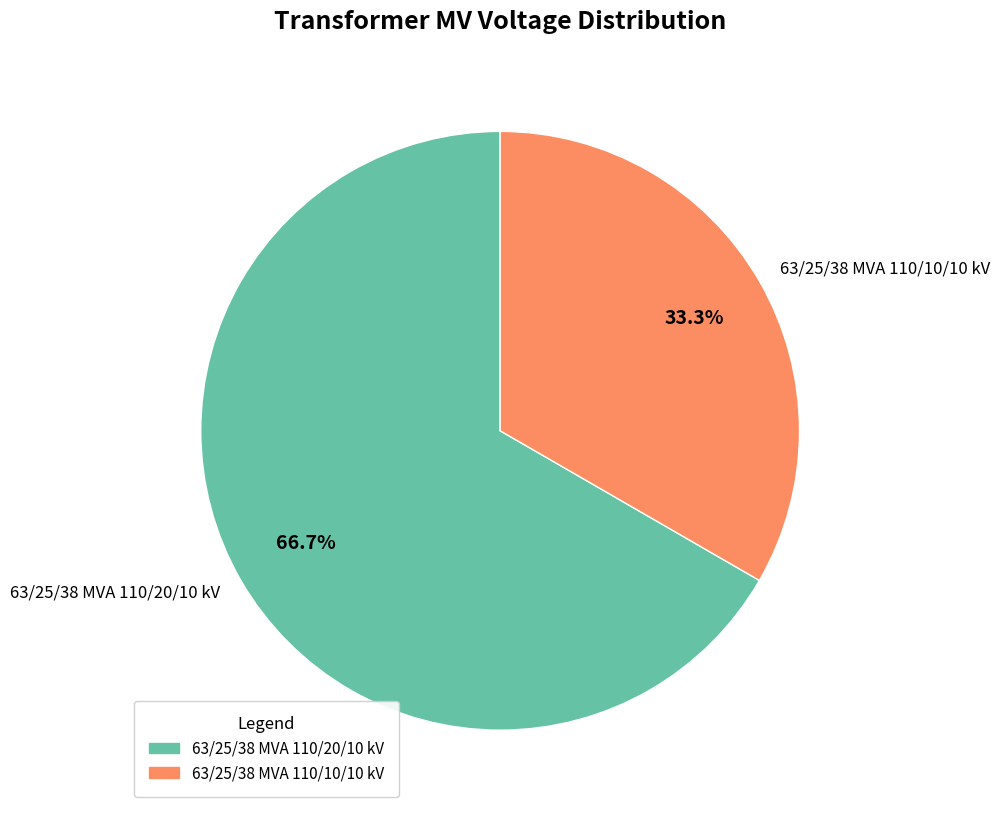

True or false: 63/25/38 MVA 110/10/10 kV accounts for 33% of the total.

True